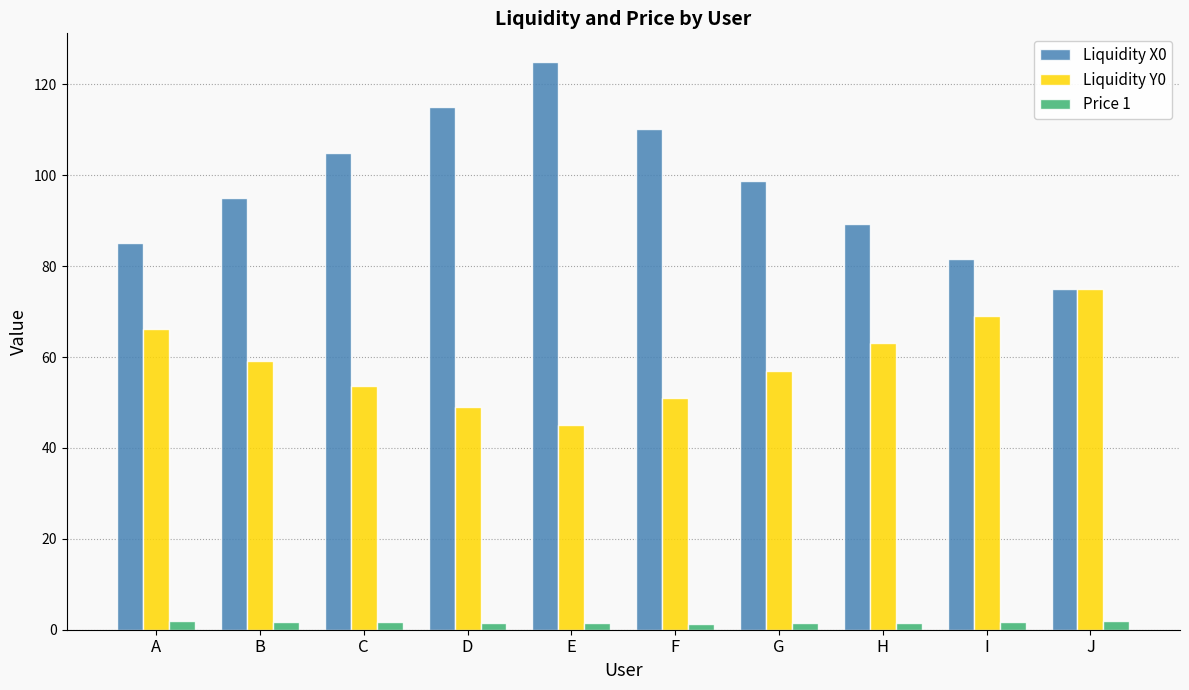

List the series in order of their peak value, lowest first.

Price 1, Liquidity Y0, Liquidity X0